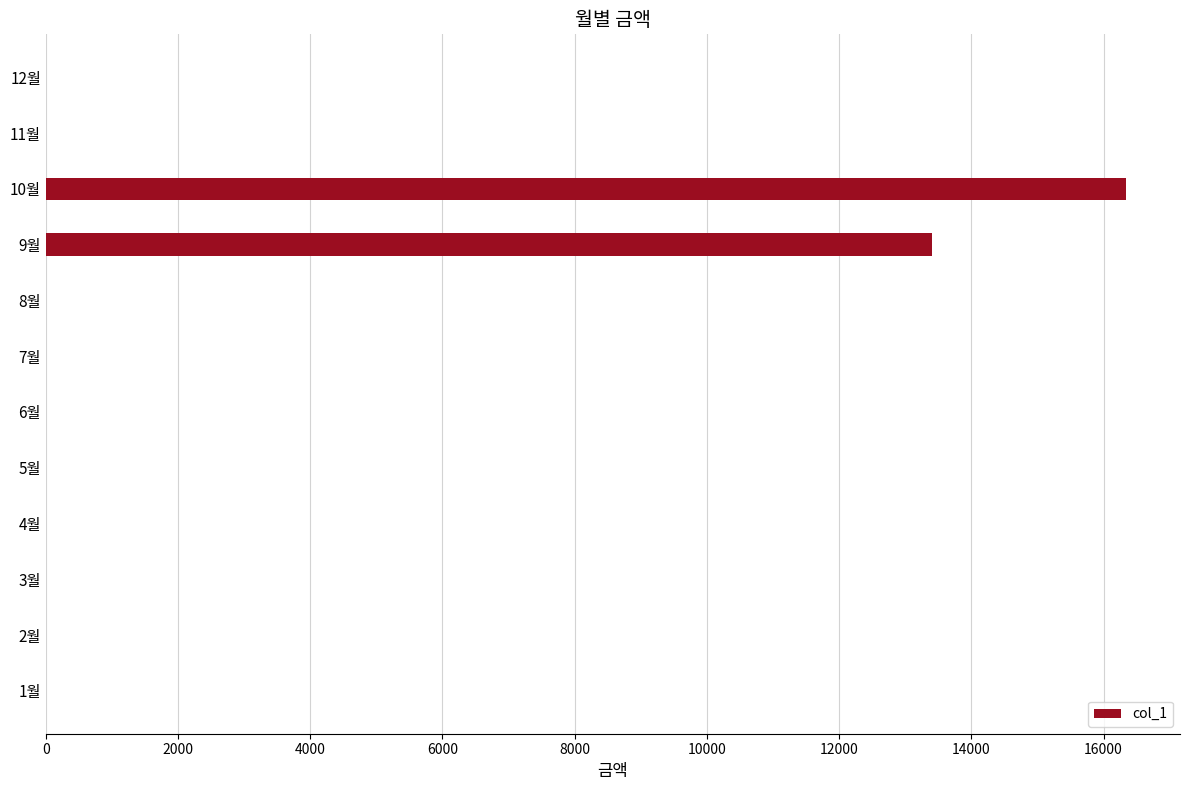

What is the sum of all values?

29750